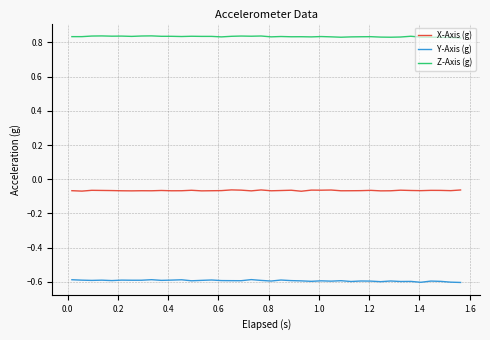

True or false: Z-Axis (g) and Y-Axis (g) cross at least once.

False